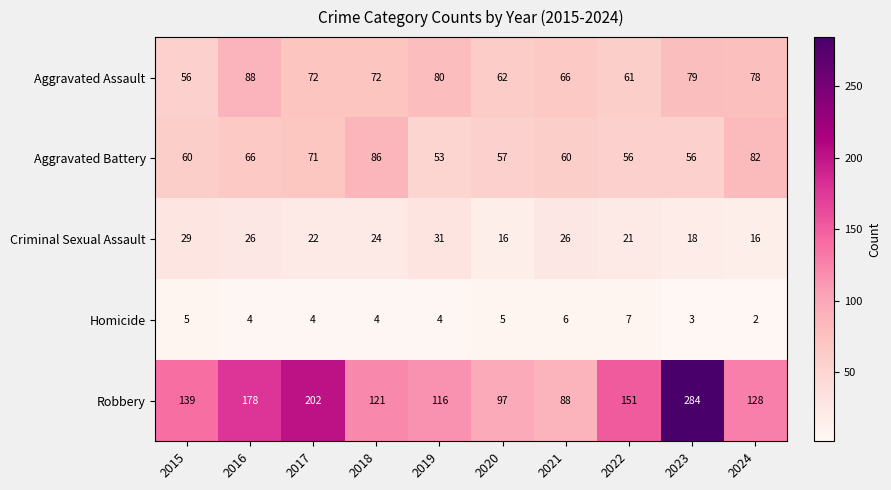

Which series has the largest total across all categories?

Robbery